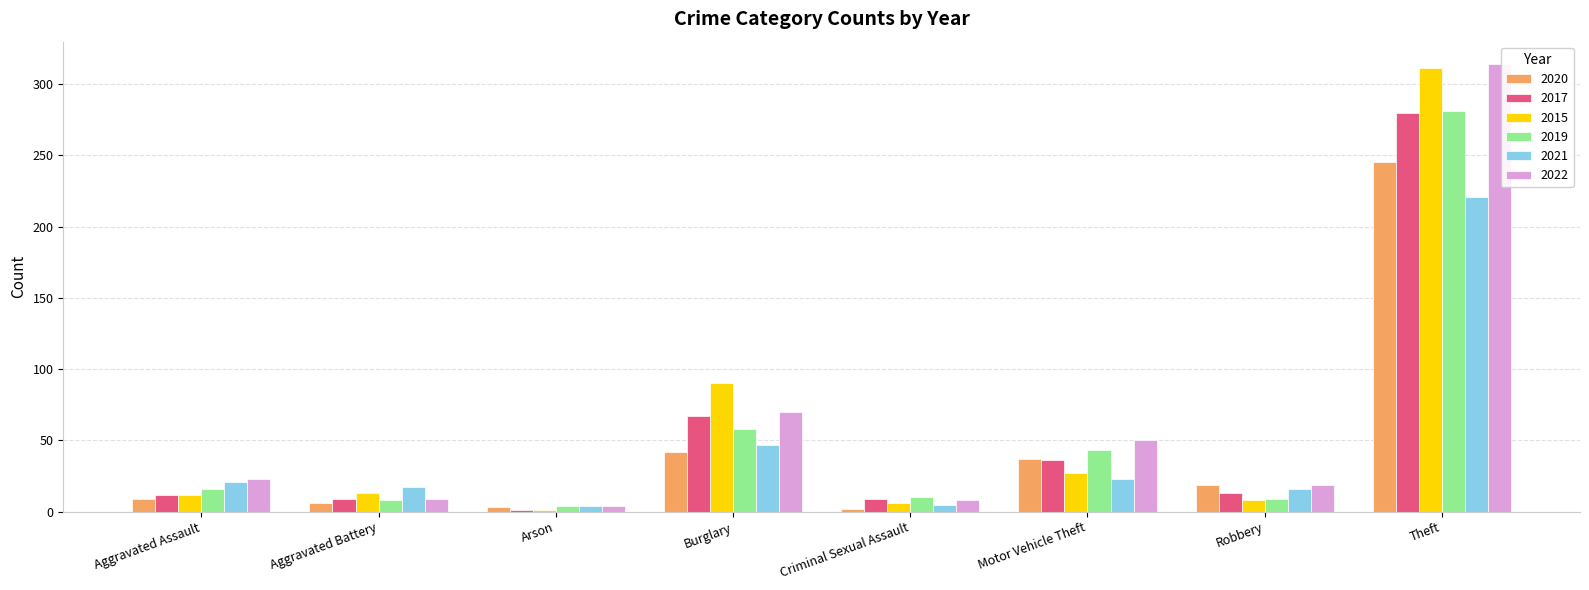

What is the label of the 5th bar from the right?

Burglary